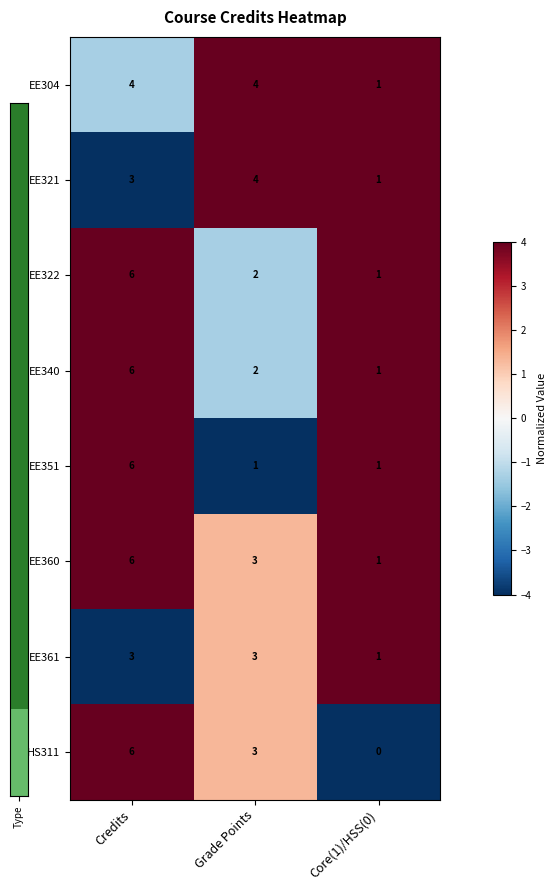

True or false: HS311 has a value of 11 at Credits.

False